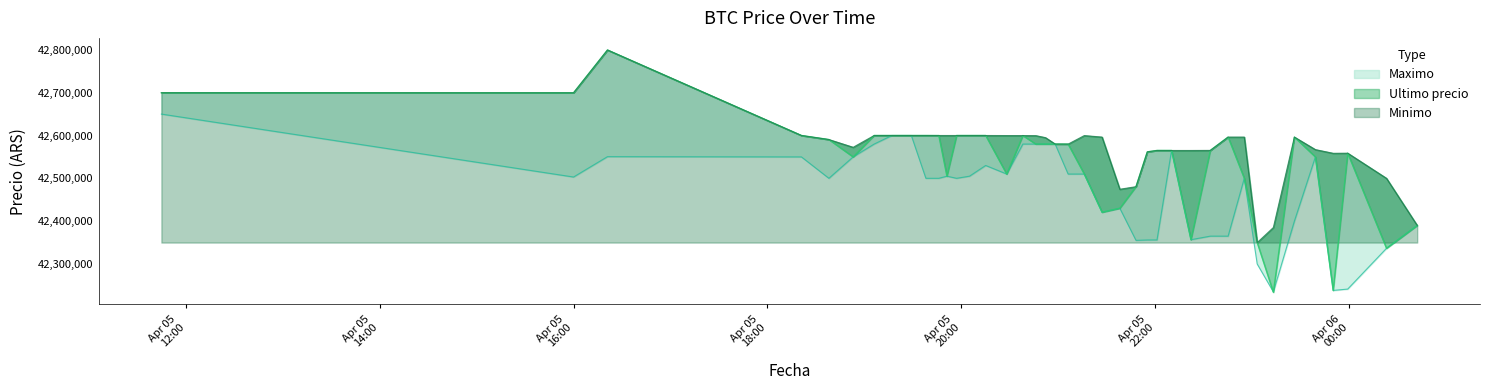

Reading left to right, transcribe all the data shown in this chart.

Ultimo precio: 42699809	42699652	42799603	42600000	42590528	42550000	42600000	42599999	42600000	42600000	42599821	42505000	42599989	42600000	42599989	42510020	42599821	42580000	42580000	42580001	42579906	42510010	42420811	42430171	42480538	42561803	42565069	42565011	42356695	42565201	42596287	42500000	42350000	42233851	42596298	42550000	42238301	42558737	42336600	42389999
Minimo: 42699808	42699652	42799603	42600000	42590528	42572453	42600000	42600000	42600000	42600000	42599989	42599989	42599989	42600000	42599989	42599833	42599821	42599664	42595000	42580001	42579906	42599809	42596298	42474474	42480501	42561802	42565022	42565011	42565010	42565201	42596287	42596298	42350000	42385200	42596298	42567060	42558437	42558737	42500000	42390000
Maximo: 42650000	42503040	42550570	42550000	42500020	42550000	42580000	42599999	42599999	42500030	42500030	42505000	42500030	42505000	42530010	42510020	42580000	42580000	42580000	42580000	42510010	42510010	42420811	42430171	42355170	42356050	42356180	42565010	42356695	42365010	42365000	42500000	42300000	42235000	42400000	42550000	42238301	42241399	42336615	42389999